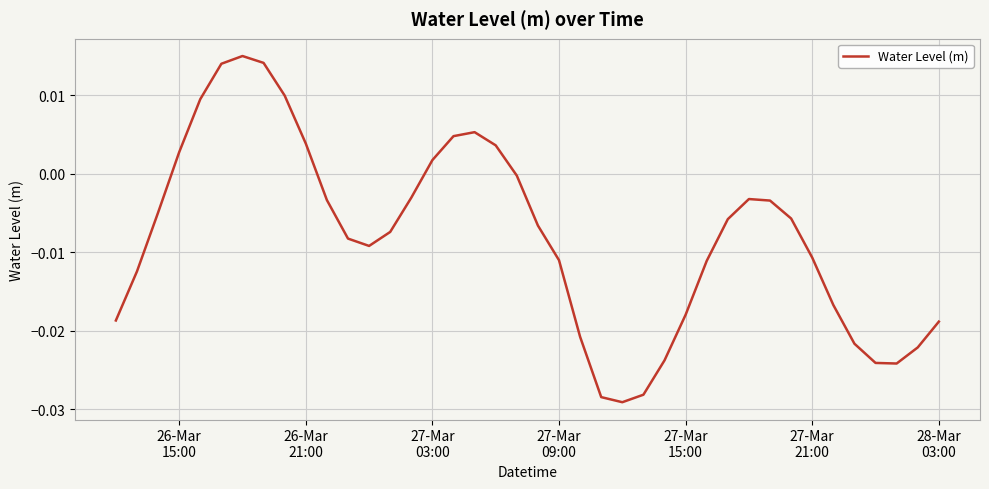

How many interior local peaks (higher than both neighbors) does the data have?

3